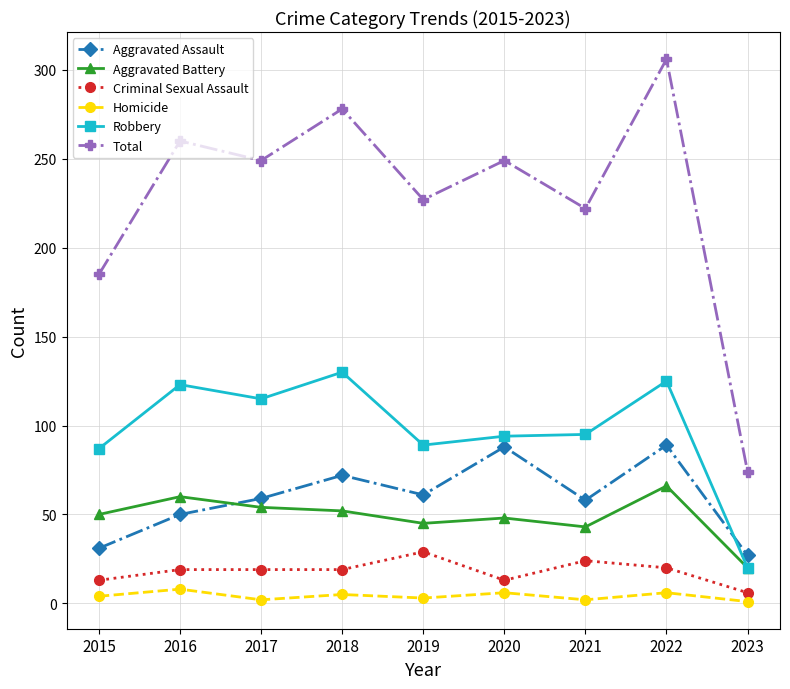

What value does the Criminal Sexual Assault series have at 2019, to the nearest 10?

30